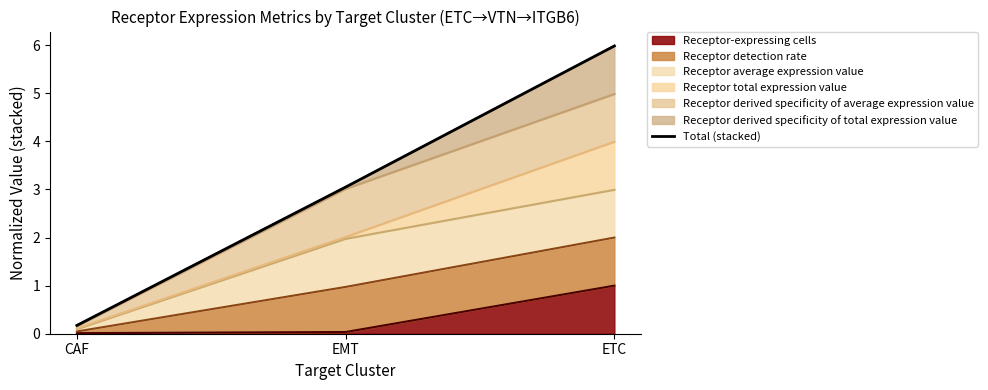

What position from the left is ETC?

3